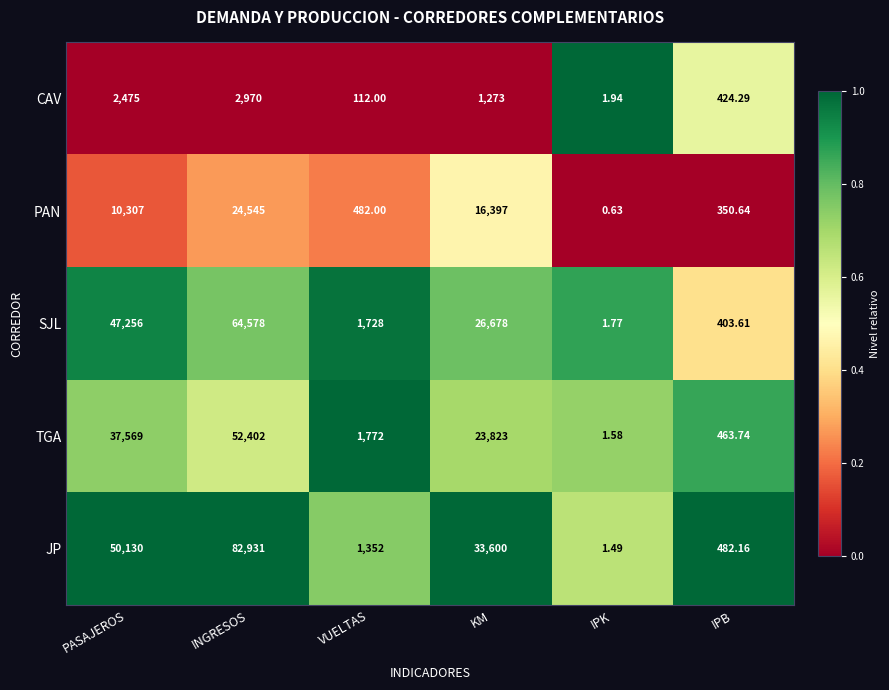

Which series has the largest range (max minus min)?

JP